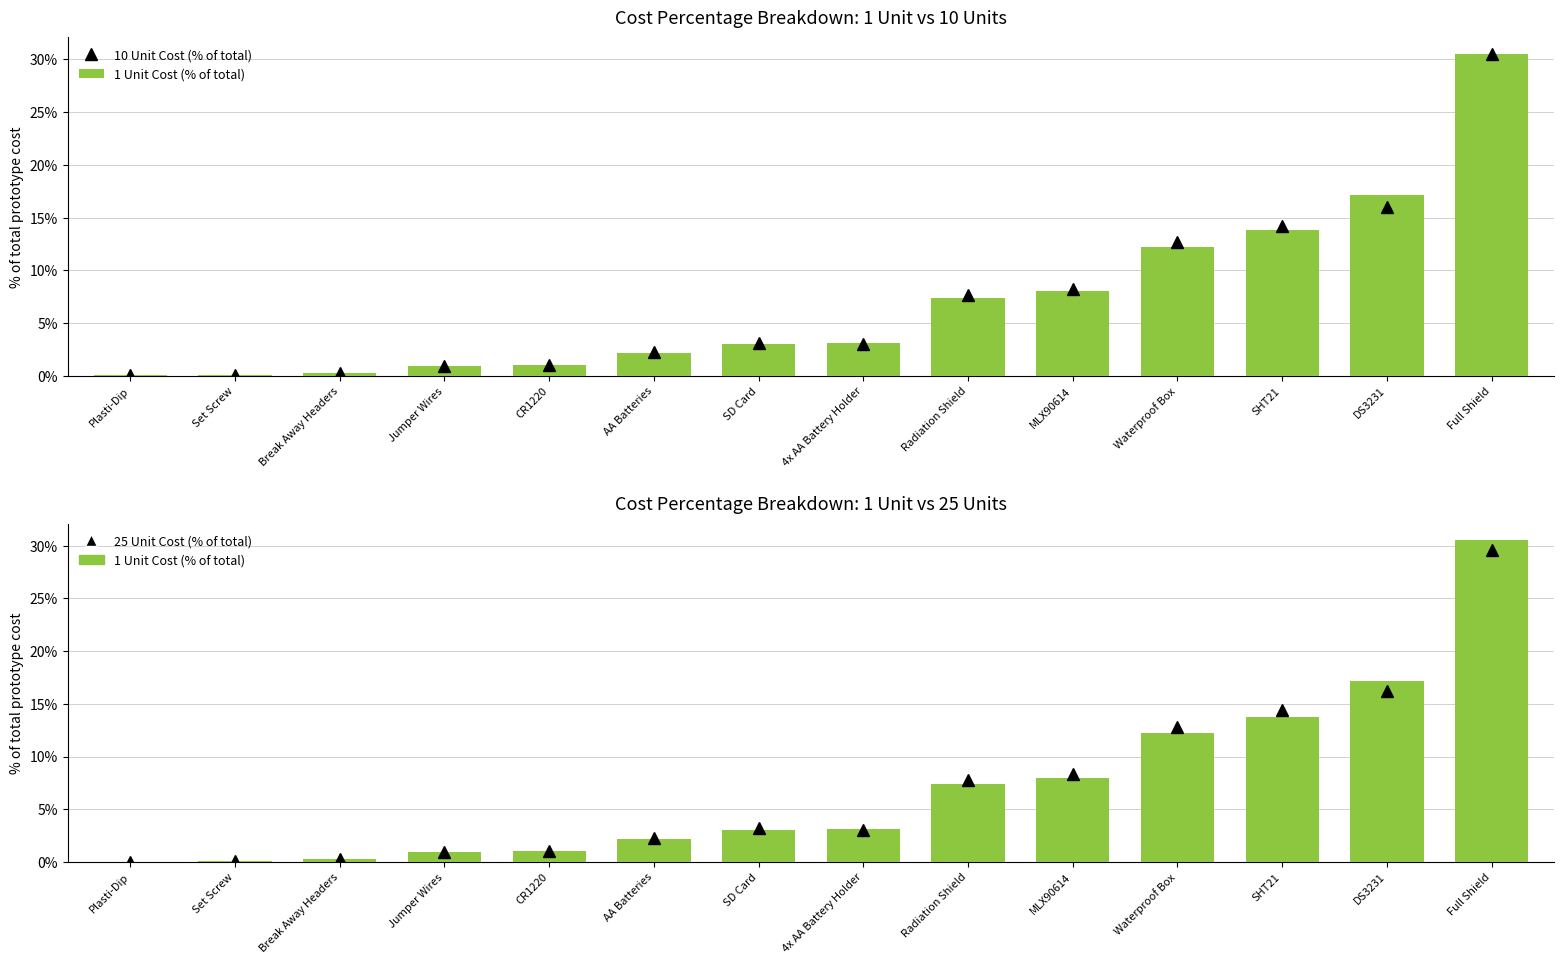

Reading left to right, what are all the values shown in this chart?

10 Unit Cost (% of total): 0.0	0.1	0.2	0.9	1.0	2.3	3.2	3.0	7.6	8.3	12.7	14.2	16.0	30.5
1 Unit Cost (% of total): 0.0	0.1	0.2	1.0	1.1	2.2	3.1	3.2	7.4	8.0	12.3	13.8	17.2	30.6
25 Unit Cost (% of total): 0.0	0.1	0.2	0.9	1.0	2.3	3.2	3.0	7.7	8.4	12.8	14.4	16.2	29.6